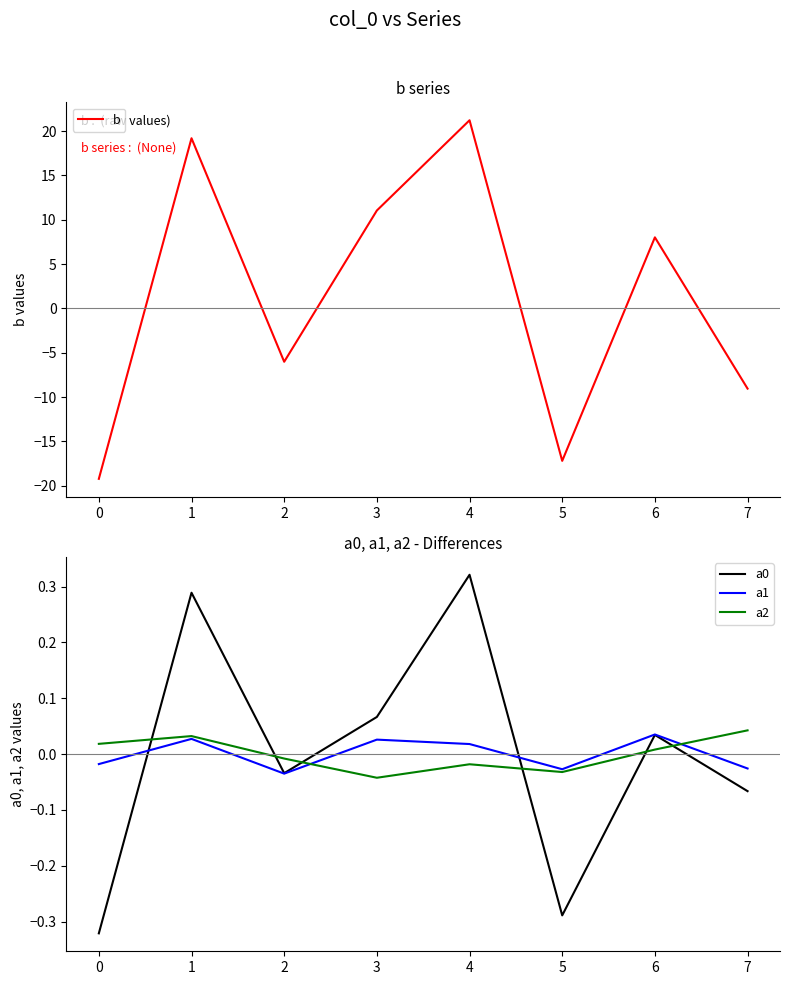

At which category does the chart reach its peak across all series?

4